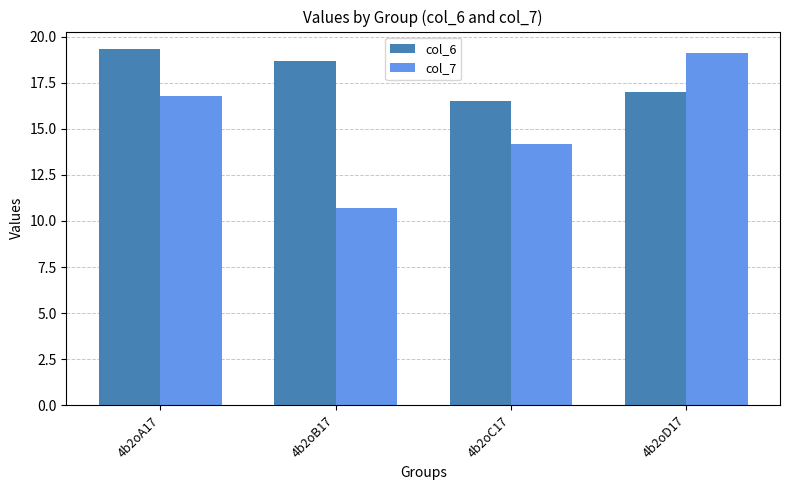

Which series has the largest total across all categories?

col_6